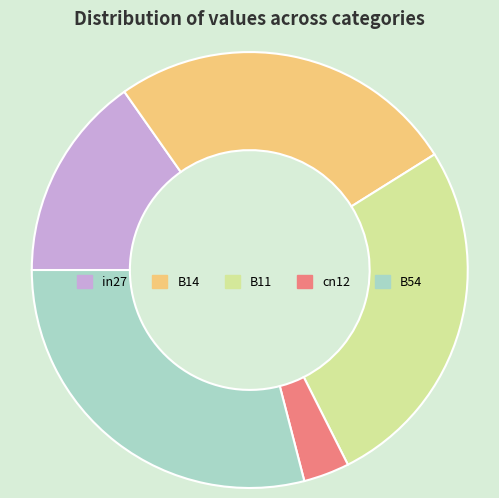

Which slice is the smallest?

cn12